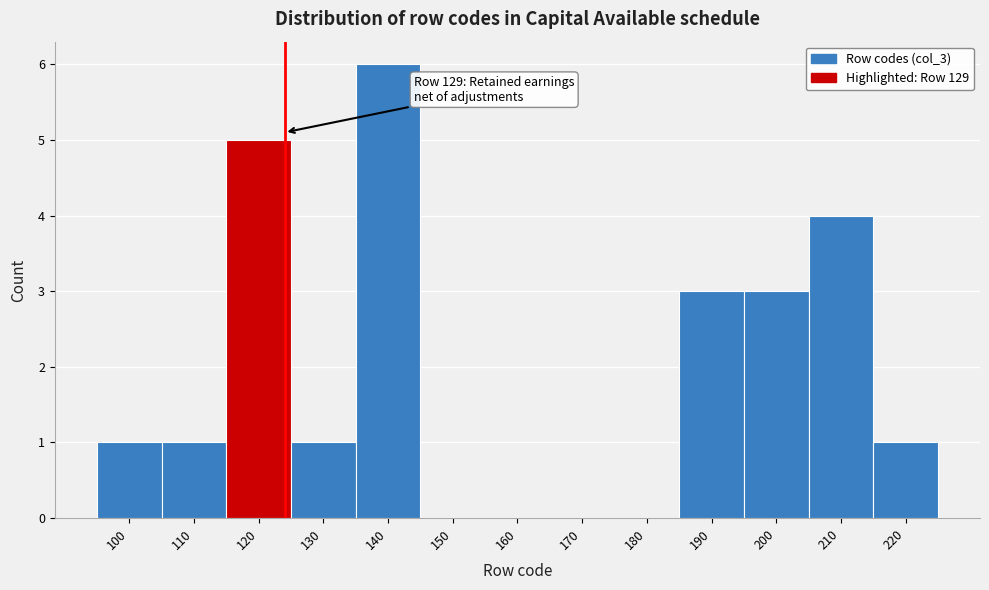

Reading right to left, extract all data points from this chart.

220=1	210=4	200=3	190=3	180=0	170=0	160=0	150=0	140=6	130=1	120=5	110=1	100=1